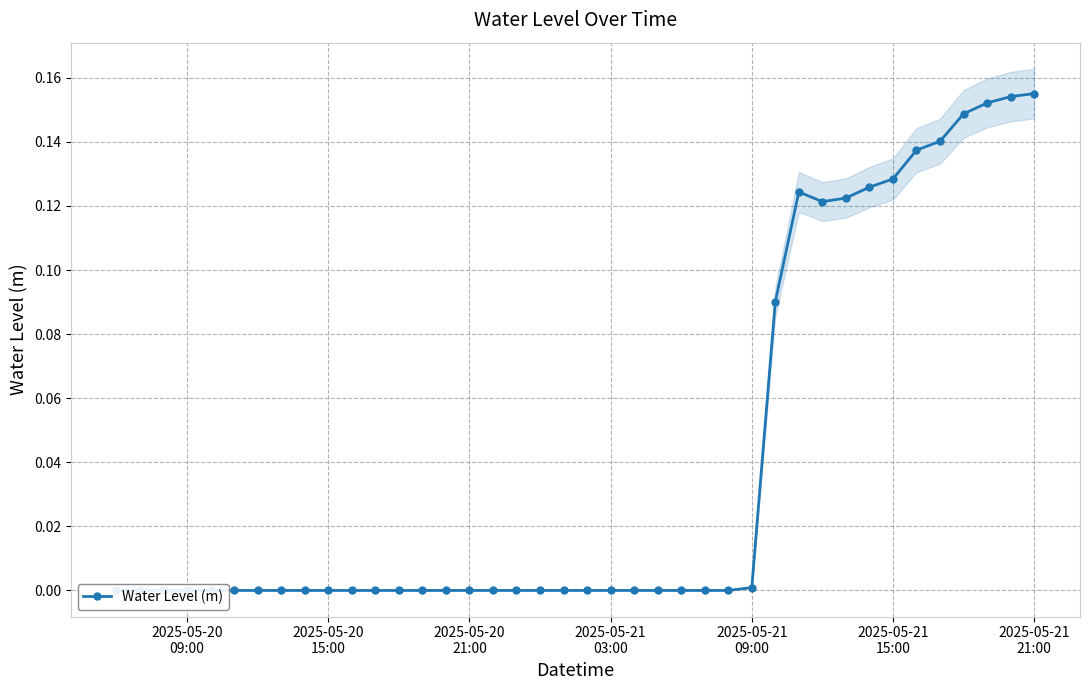

What is the sum of all values?

1.6